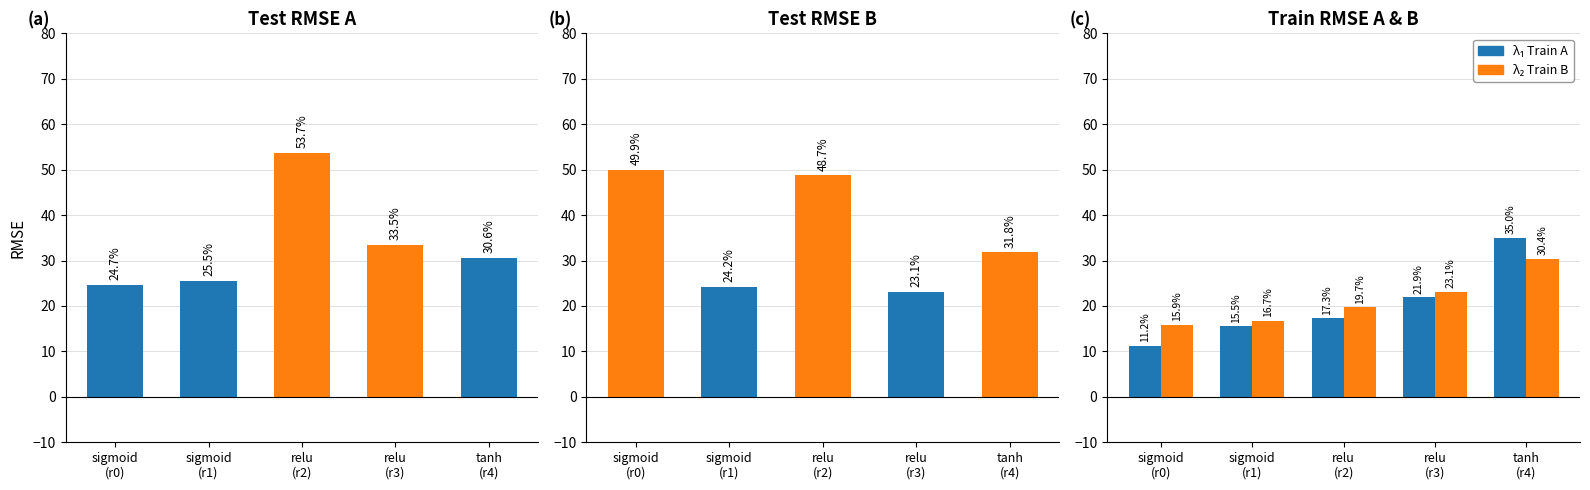

Reading left to right, extract all data points from this chart.

test rmse A: sigmoid
(r0)=24.7	sigmoid
(r1)=25.5	relu
(r2)=53.7	relu
(r3)=33.5	tanh
(r4)=30.6
test rmse B: sigmoid
(r0)=49.9	sigmoid
(r1)=24.2	relu
(r2)=48.7	relu
(r3)=23.1	tanh
(r4)=31.8
λ₁ train A: sigmoid
(r0)=11.2	sigmoid
(r1)=15.5	relu
(r2)=17.3	relu
(r3)=21.9	tanh
(r4)=35.0
λ₂ train B: sigmoid
(r0)=15.9	sigmoid
(r1)=16.7	relu
(r2)=19.7	relu
(r3)=23.1	tanh
(r4)=30.4